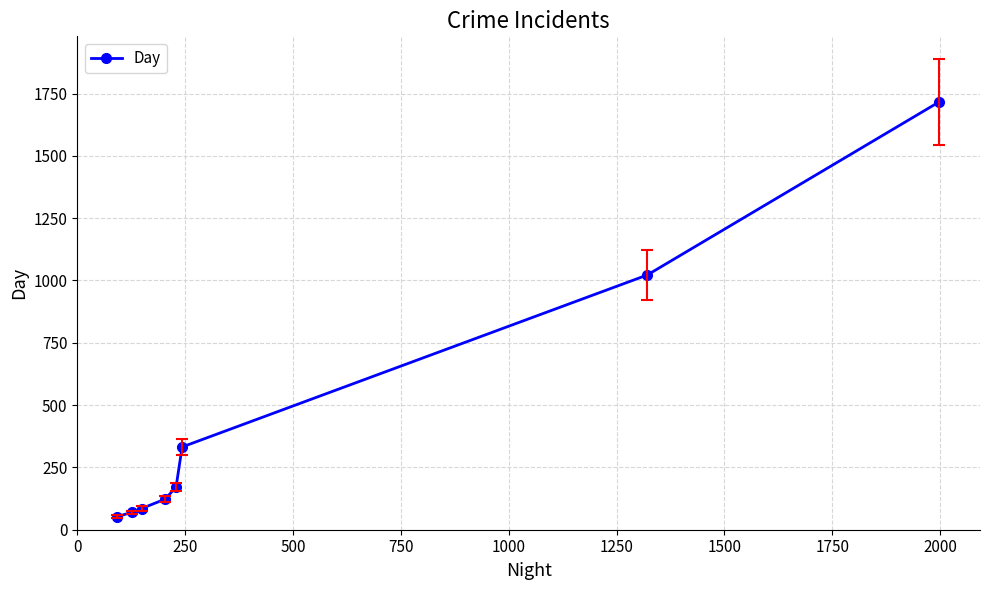

What is the value of the 8th point from the left?

1716